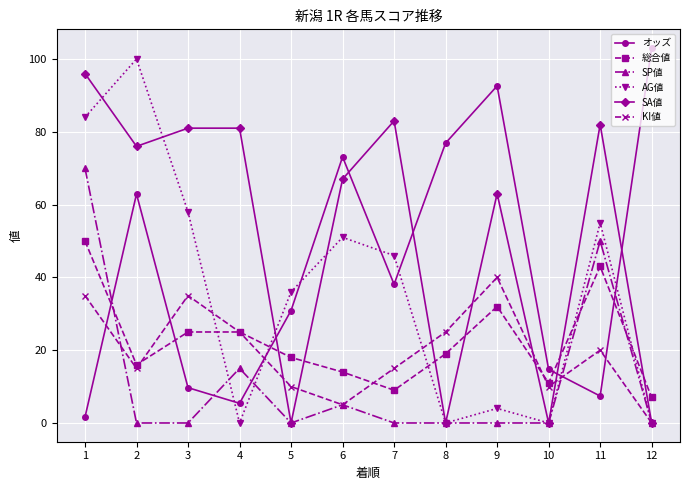

What is the difference between the second highest and second lowest values in the SP値 series?

50.0